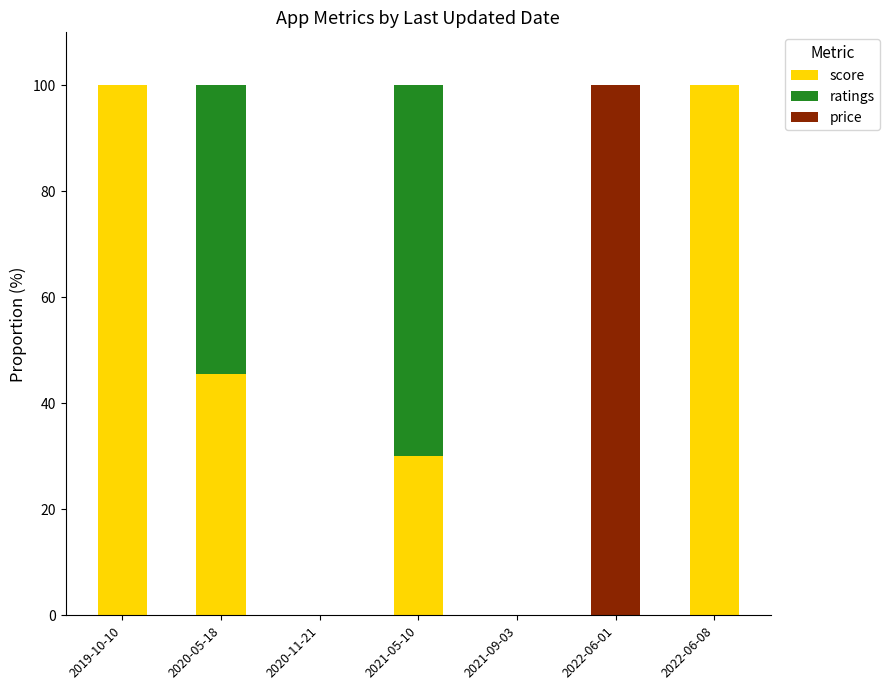

What is the total value across all series at 2022-06-01?

100.0